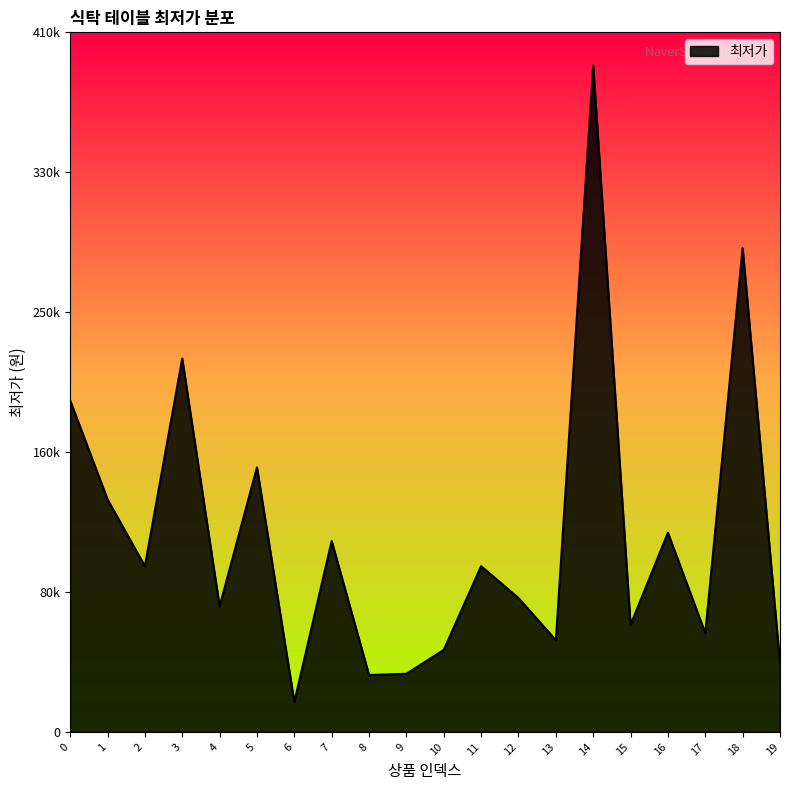

Does the chart display data point markers on the line(s)?

No